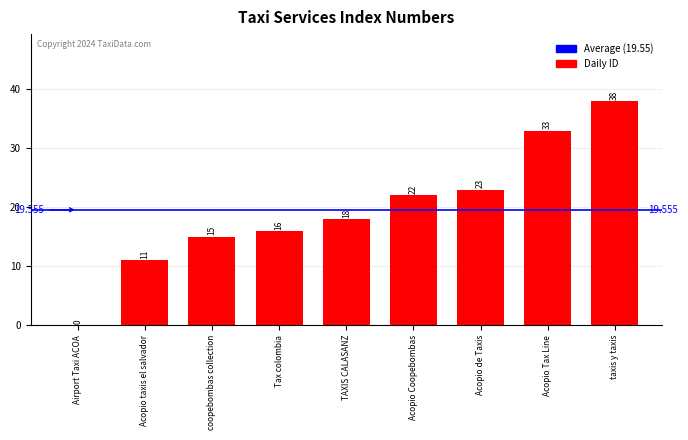

Read the value at coopebombas collection, to the nearest 10.

20